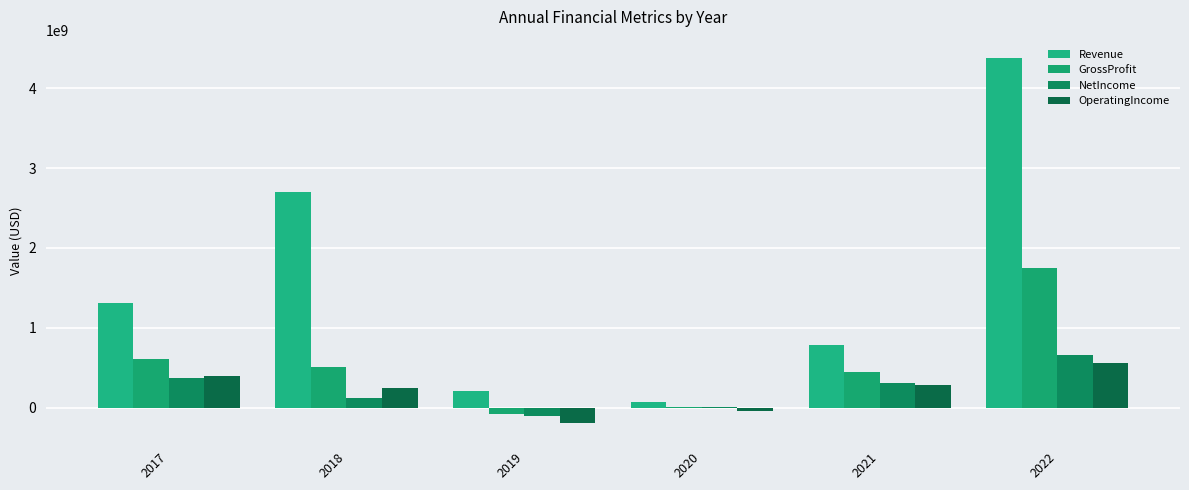

Between 2021 and 2022, which series saw the biggest shift?

Revenue